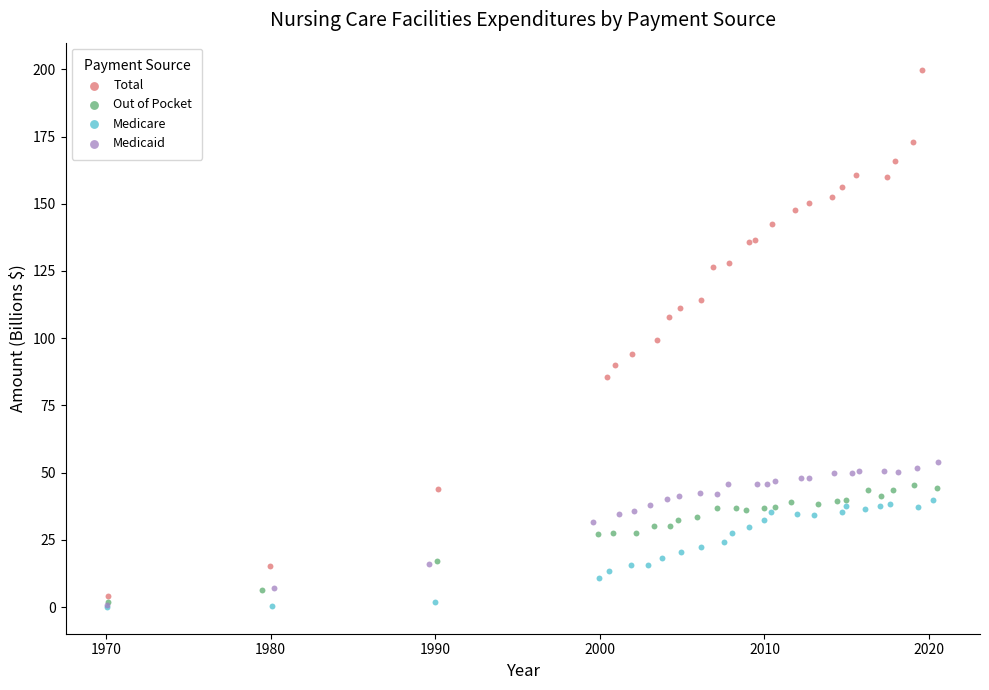

Which series reaches the maximum Y coordinate?

Total